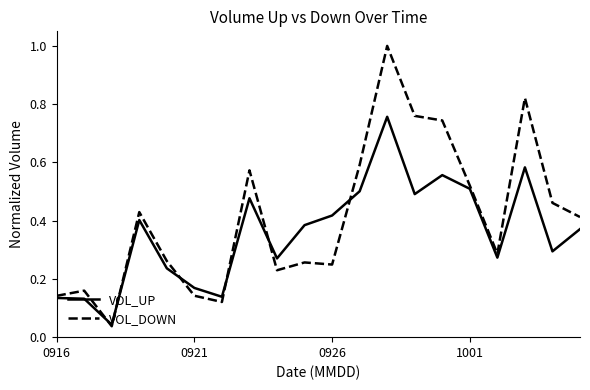

List the series in order of their overall mean, highest first.

VOL_DOWN, VOL_UP